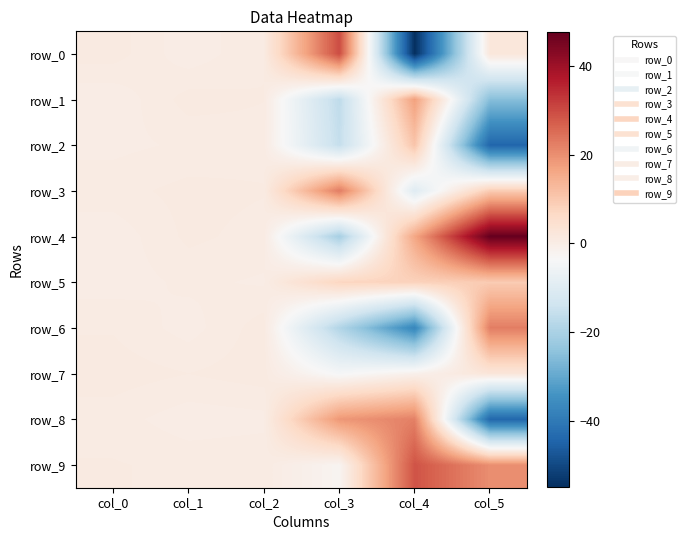

Reading left to right, list all the values displayed in this chart.

row_0: col_0=0.9	col_1=0.0	col_2=0.7	col_3=29.7	col_4=-54.8	col_5=2.2
row_1: col_0=0.0	col_1=0.9	col_2=0.8	col_3=-16.7	col_4=17.3	col_5=-25.3
row_2: col_0=0.2	col_1=0.4	col_2=0.6	col_3=-15.7	col_4=10.6	col_5=-44.3
row_3: col_0=0.6	col_1=0.9	col_2=0.8	col_3=22.7	col_4=-9.9	col_5=9.3
row_4: col_0=0.1	col_1=0.8	col_2=0.6	col_3=-20.7	col_4=16.2	col_5=47.5
row_5: col_0=0.1	col_1=0.4	col_2=0.3	col_3=7.3	col_4=8.1	col_5=9.4
row_6: col_0=0.7	col_1=0.2	col_2=1.0	col_3=-18.7	col_4=-37.2	col_5=22.5
row_7: col_0=1.0	col_1=0.7	col_2=1.0	col_3=-4.2	col_4=-1.1	col_5=2.4
row_8: col_0=0.5	col_1=0.1	col_2=0.2	col_3=18.6	col_4=22.1	col_5=-43.9
row_9: col_0=0.8	col_1=0.6	col_2=0.7	col_3=-2.4	col_4=28.7	col_5=20.1